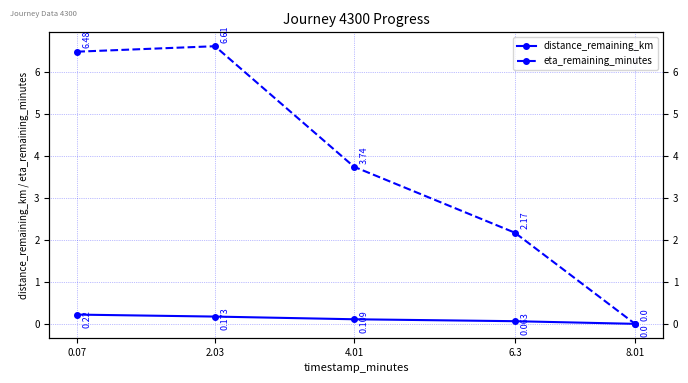

The distance_remaining_km series shows 0.2 at 2.03. True or false?

True